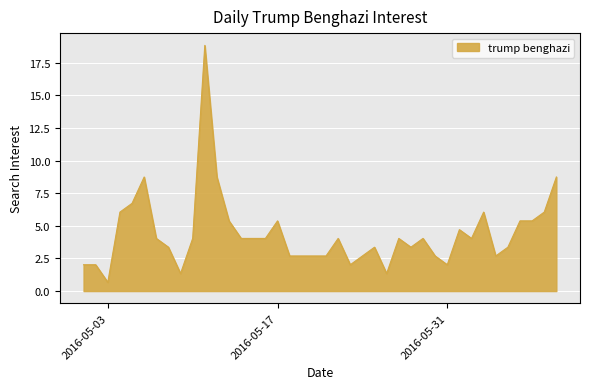

What is the greatest value displayed?

18.8